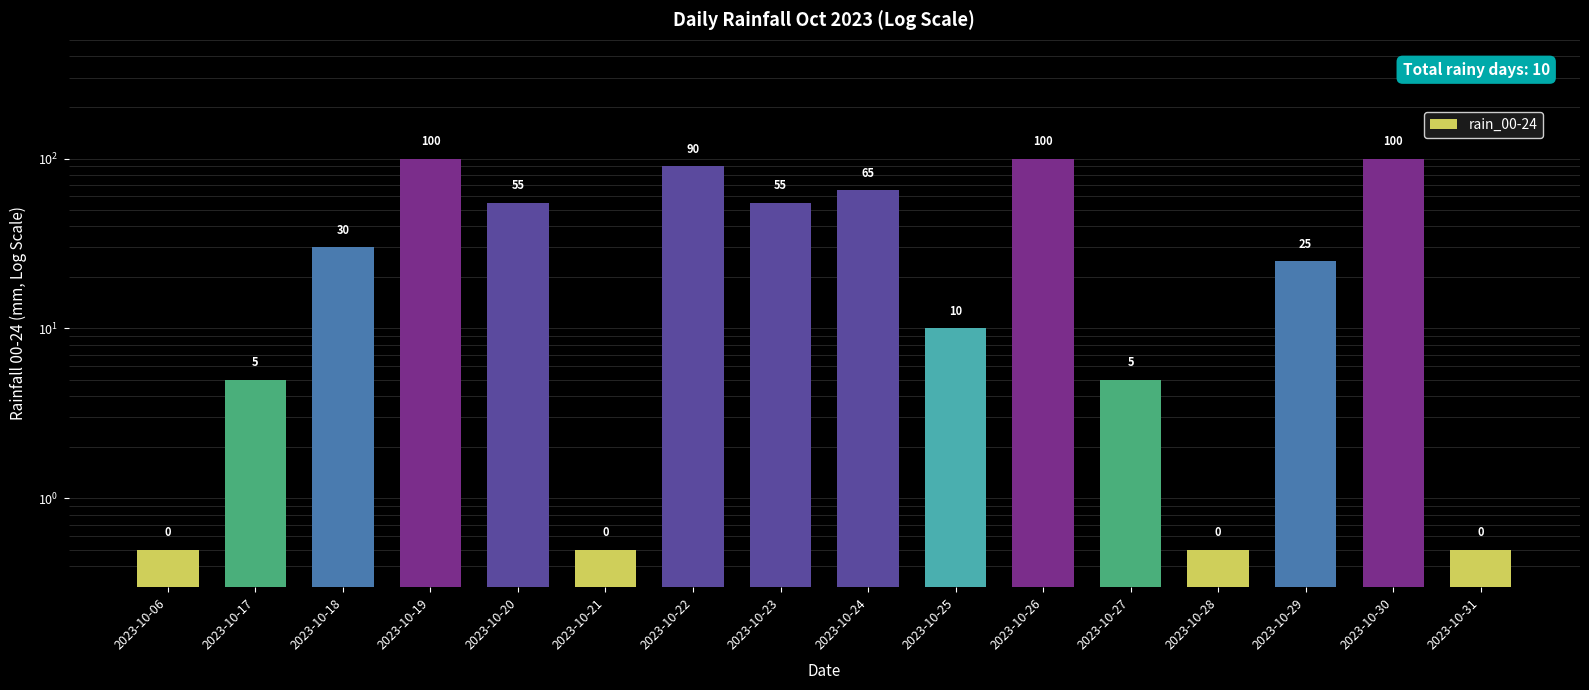

What is the value of the 7th bar from the left?

90.0